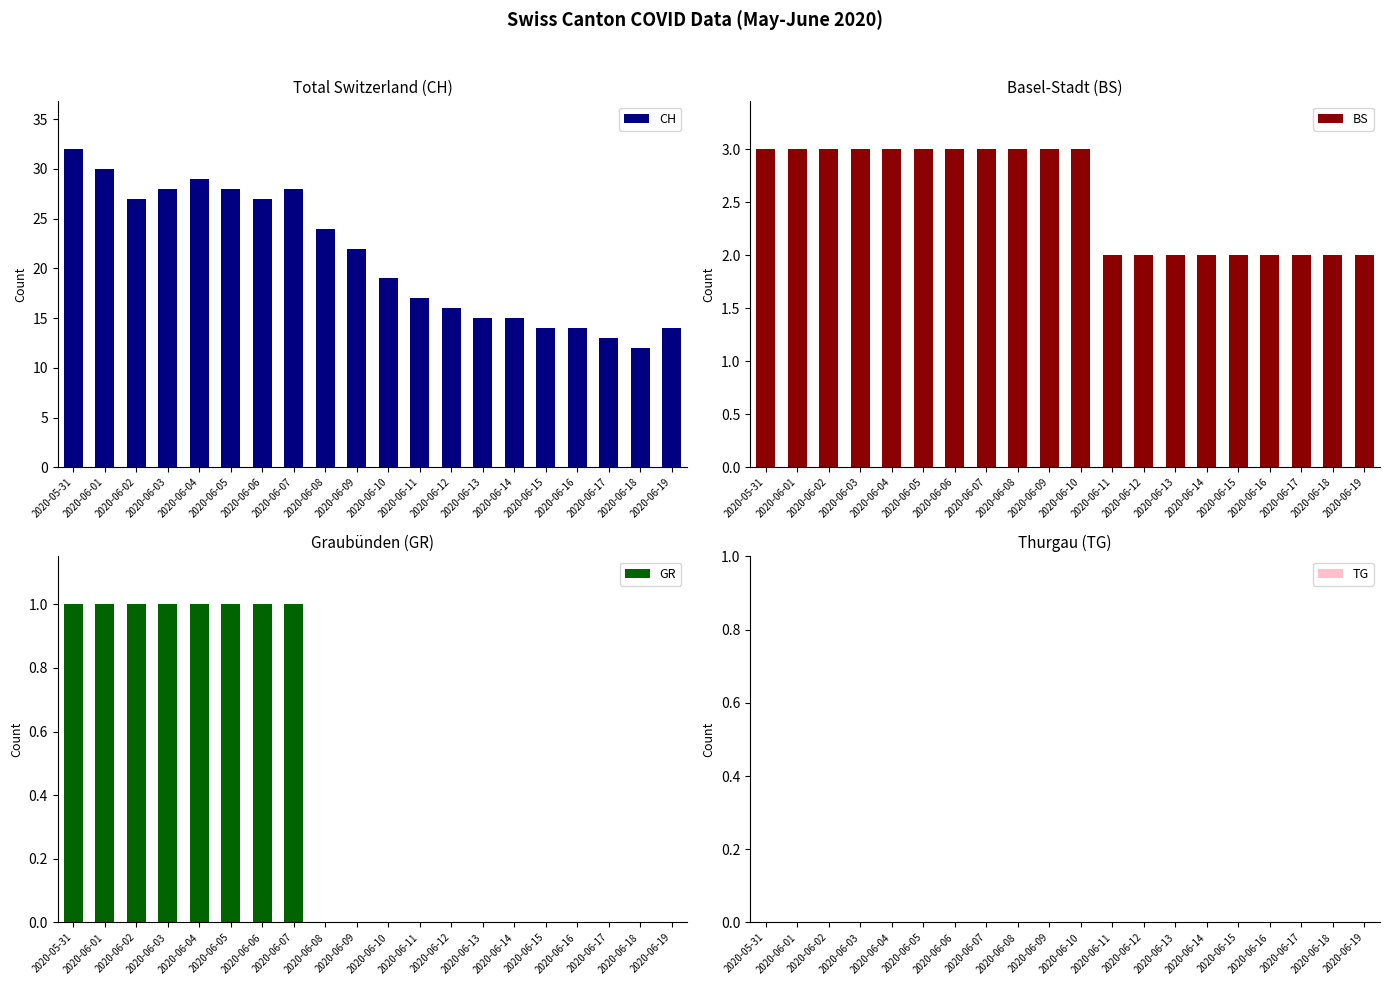

Reading right to left, extract all data points from this chart.

CH: 14	12	13	14	14	15	15	16	17	19	22	24	28	27	28	29	28	27	30	32
BS: 2	2	2	2	2	2	2	2	2	3	3	3	3	3	3	3	3	3	3	3
GR: 0	0	0	0	0	0	0	0	0	0	0	0	1	1	1	1	1	1	1	1
TG: 0	0	0	0	0	0	0	0	0	0	0	0	0	0	0	0	0	0	0	0